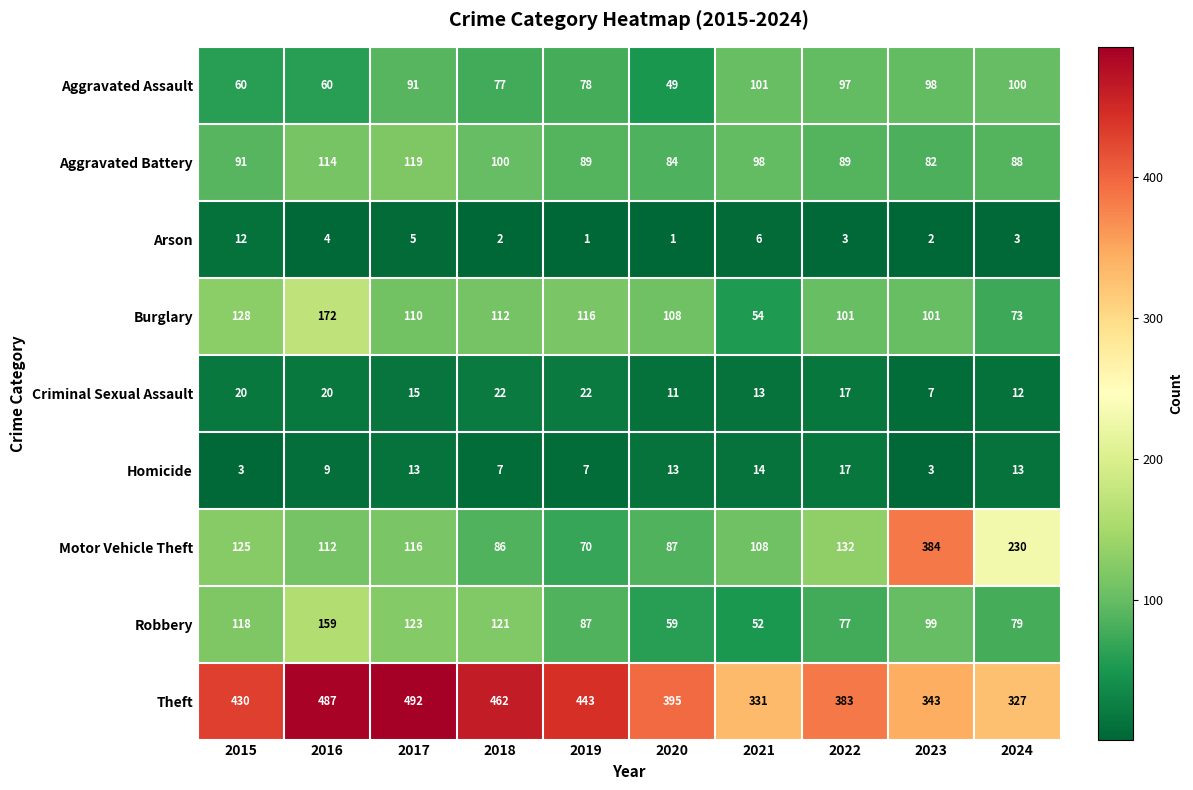

What is the sum of the Criminal Sexual Assault values at 2021 and 2017?

28